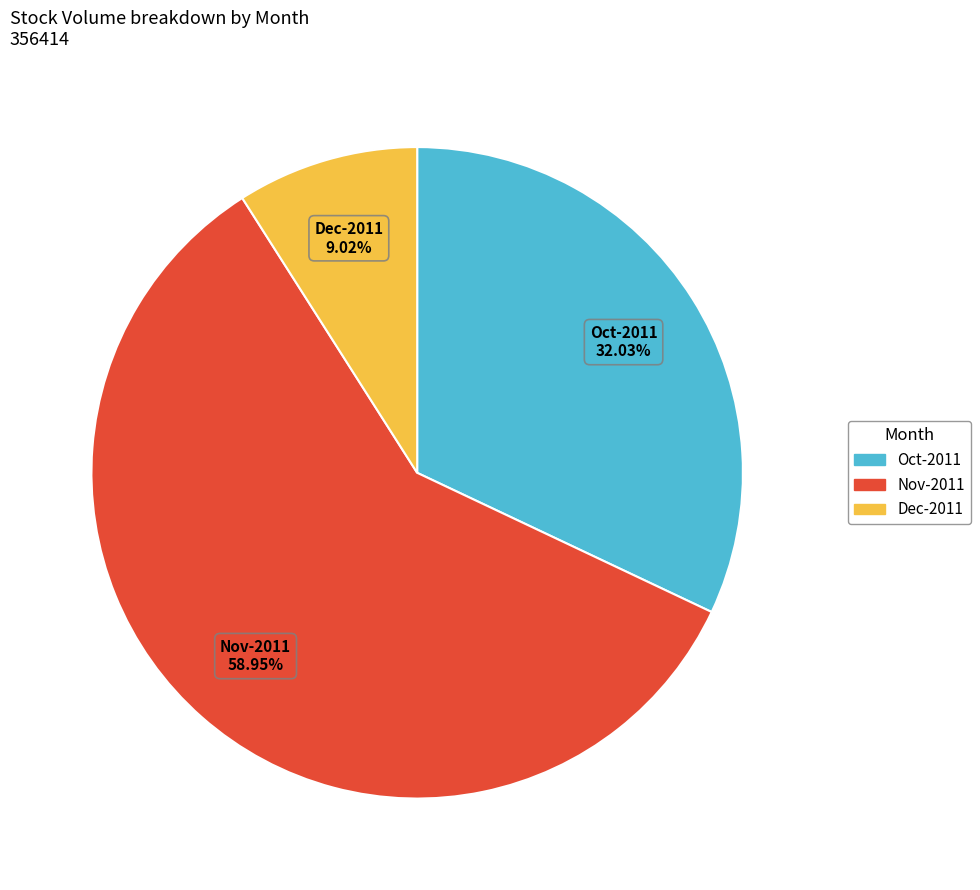

Is there any slice that represents more than half of the pie?

Yes